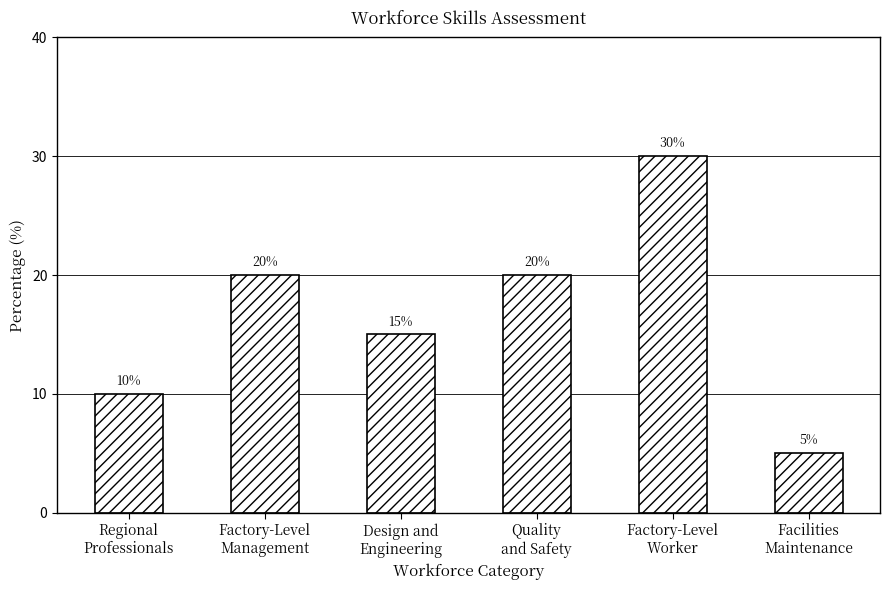

Reading left to right, list all the values displayed in this chart.

Regional
Professionals=10	Factory-Level
Management=20	Design and
Engineering=15	Quality
and Safety=20	Factory-Level
Worker=30	Facilities
Maintenance=5